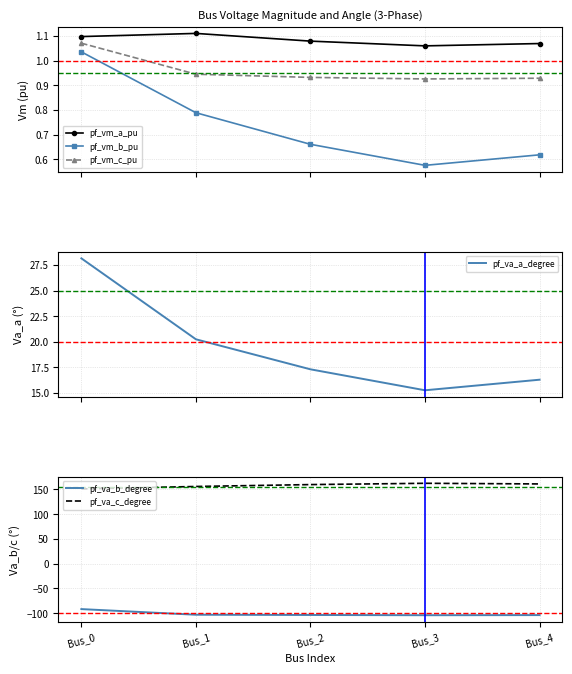

True or false: pf_vm_b_pu and pf_va_a_degree cross at least once.

False